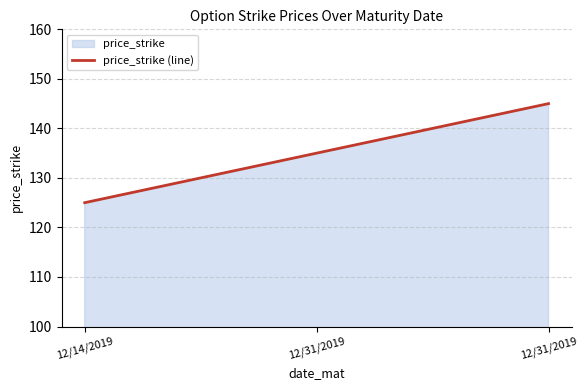

What is the change in value from 12/14/2019 to 12/31/2019?

+10